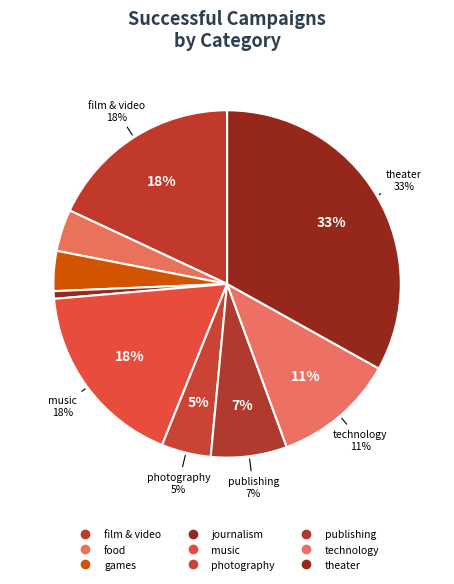

What is the smallest slice in the pie chart?

journalism